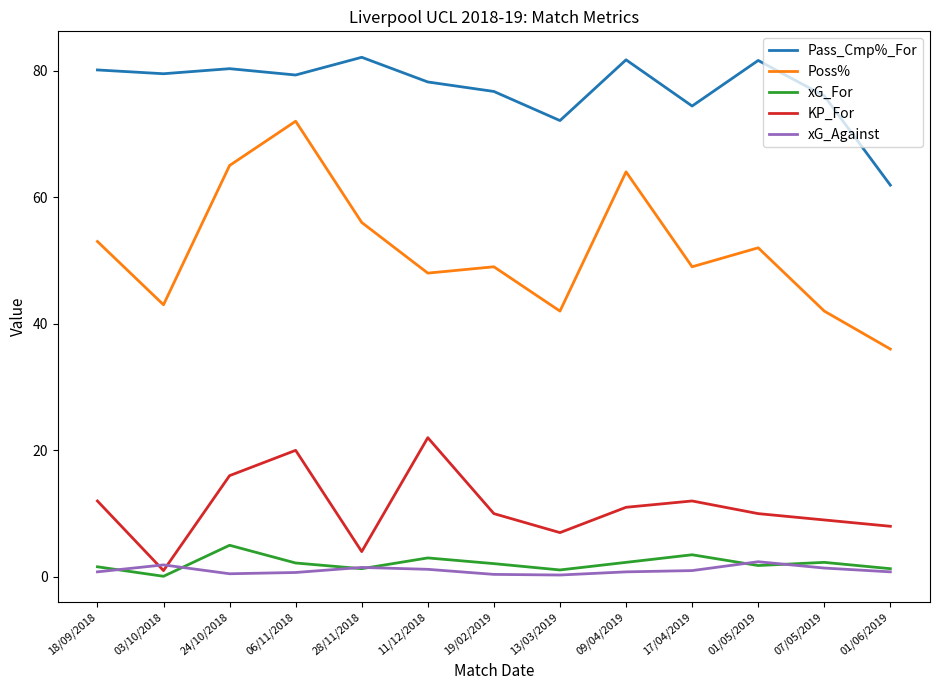

At which label does Poss% reach its peak?

06/11/2018